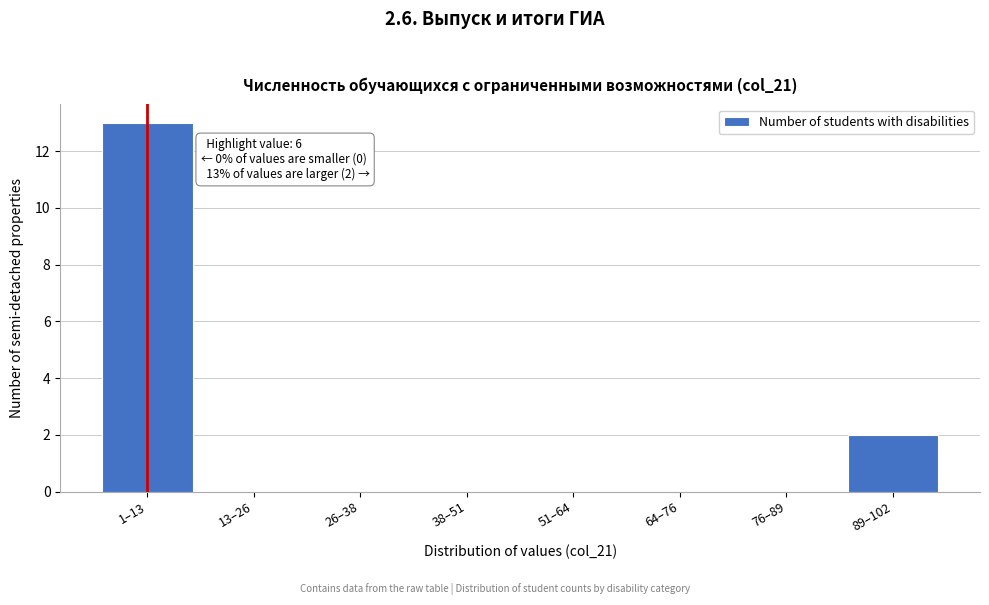

Reading left to right, extract all data points from this chart.

1–13=13	13–26=0	26–38=0	38–51=0	51–64=0	64–76=0	76–89=0	89–102=2